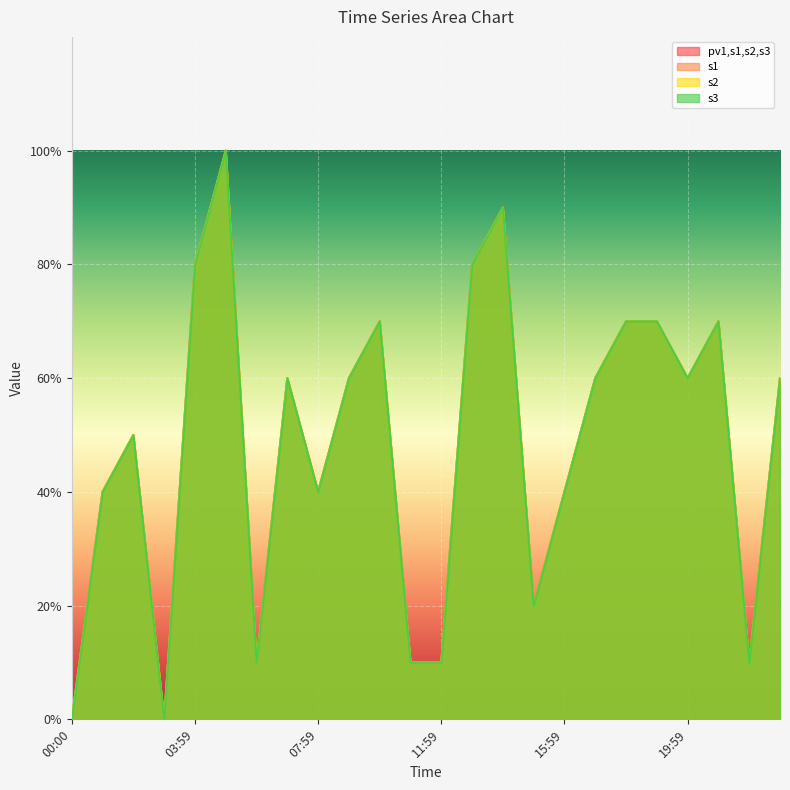

List the series in order of their peak value, lowest first.

pv1,s1,s2,s3, s1, s2, s3